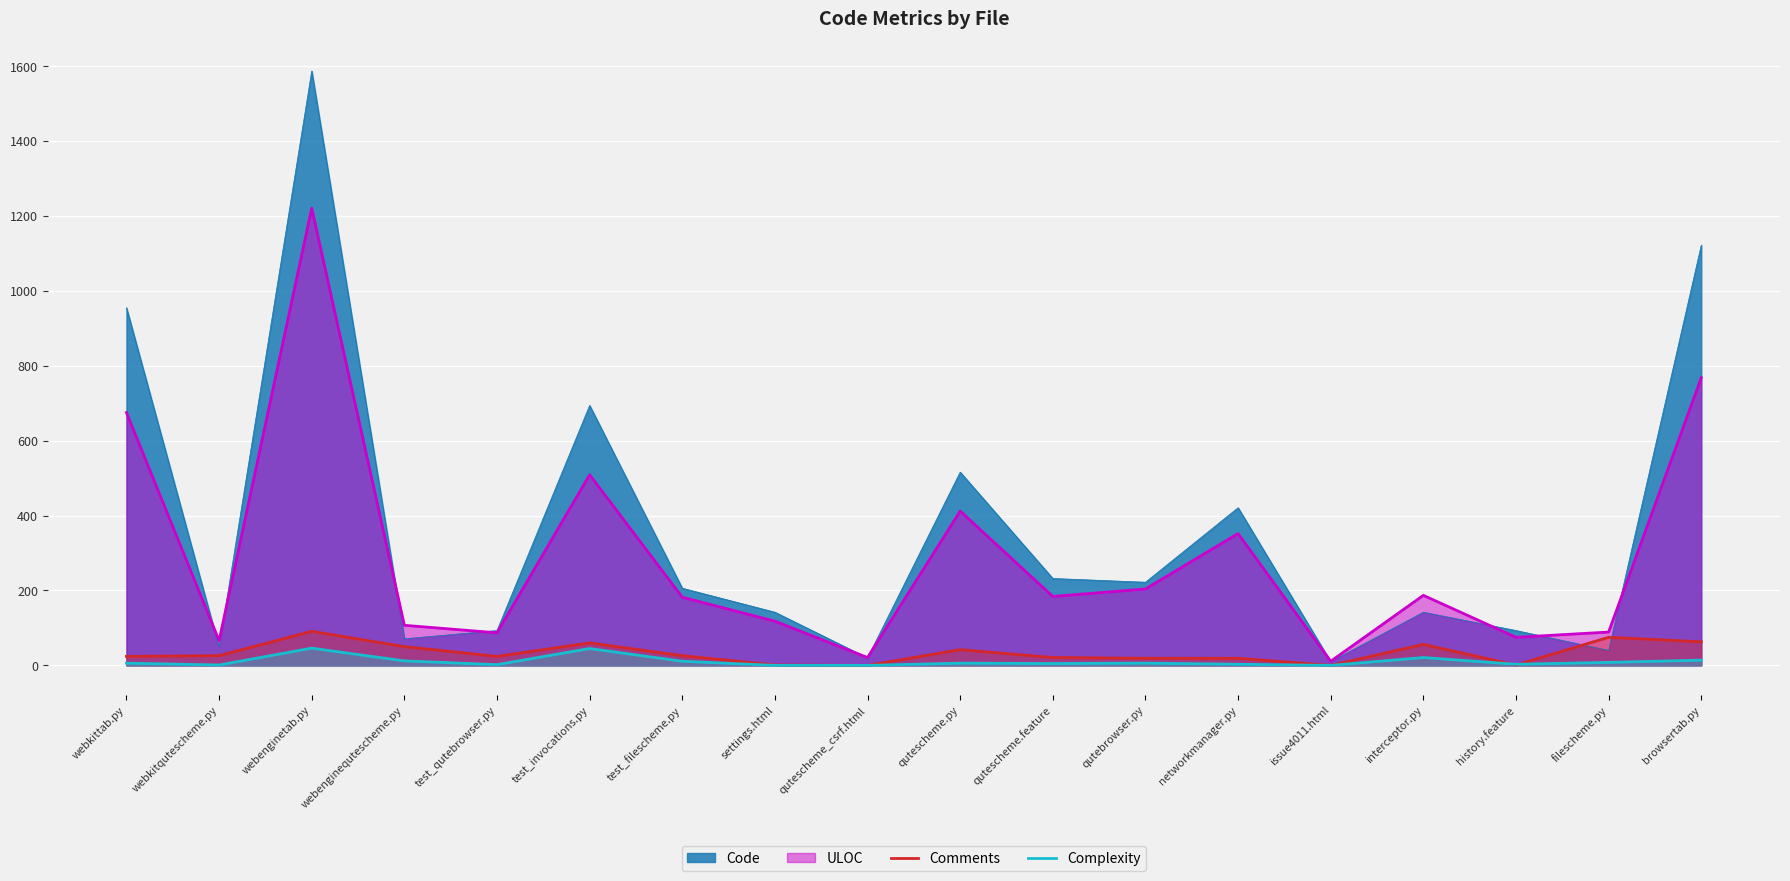

List the series in order of their peak value, highest first.

Code, ULOC, Comments, Complexity